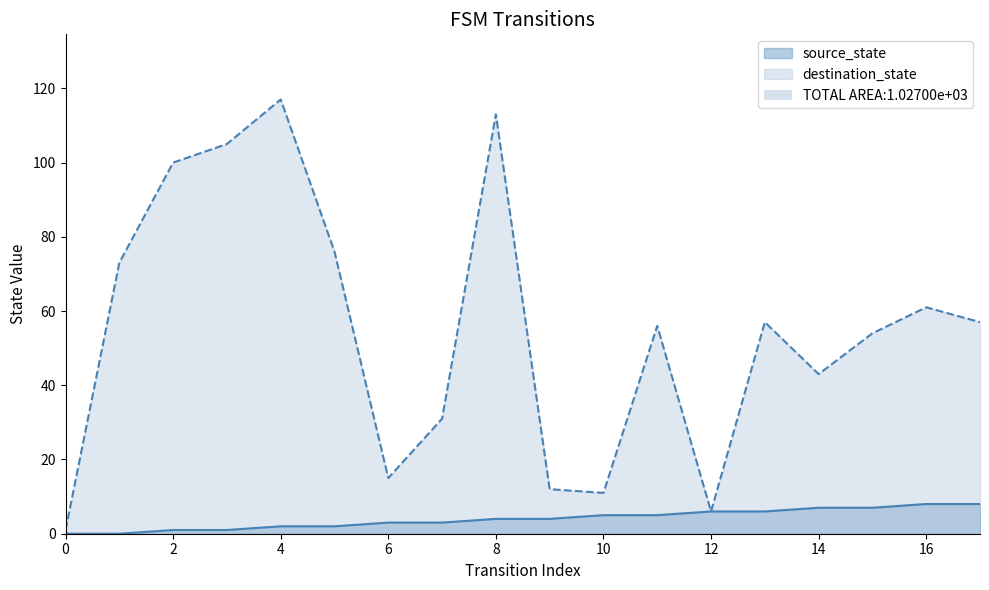

Does the chart have visible grid lines?

No